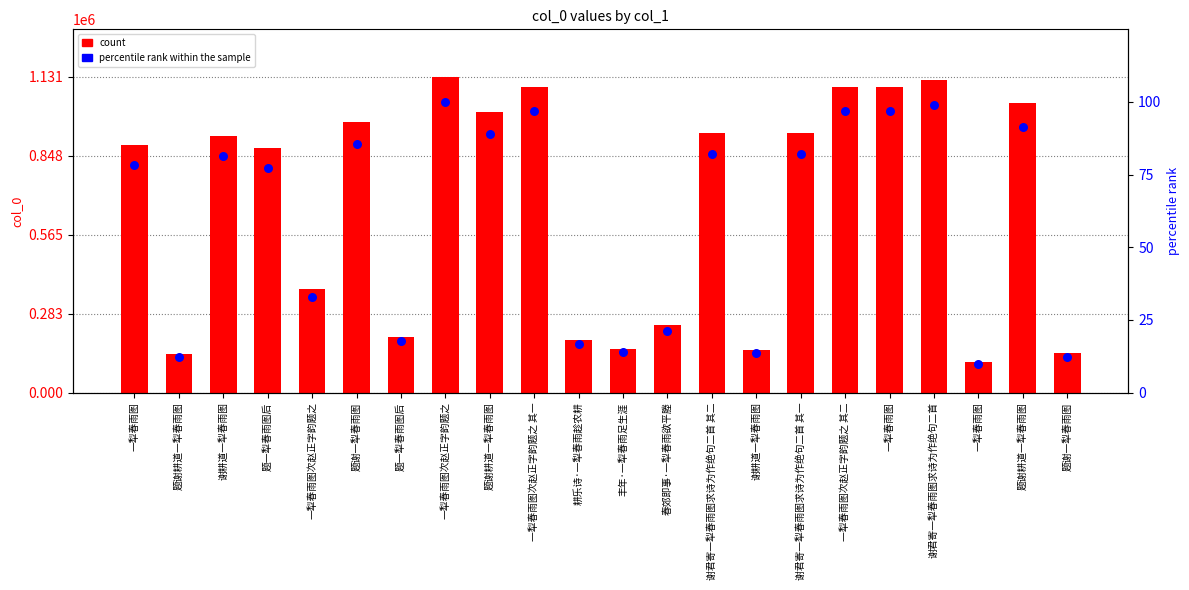

Which series reaches the maximum Y coordinate?

count